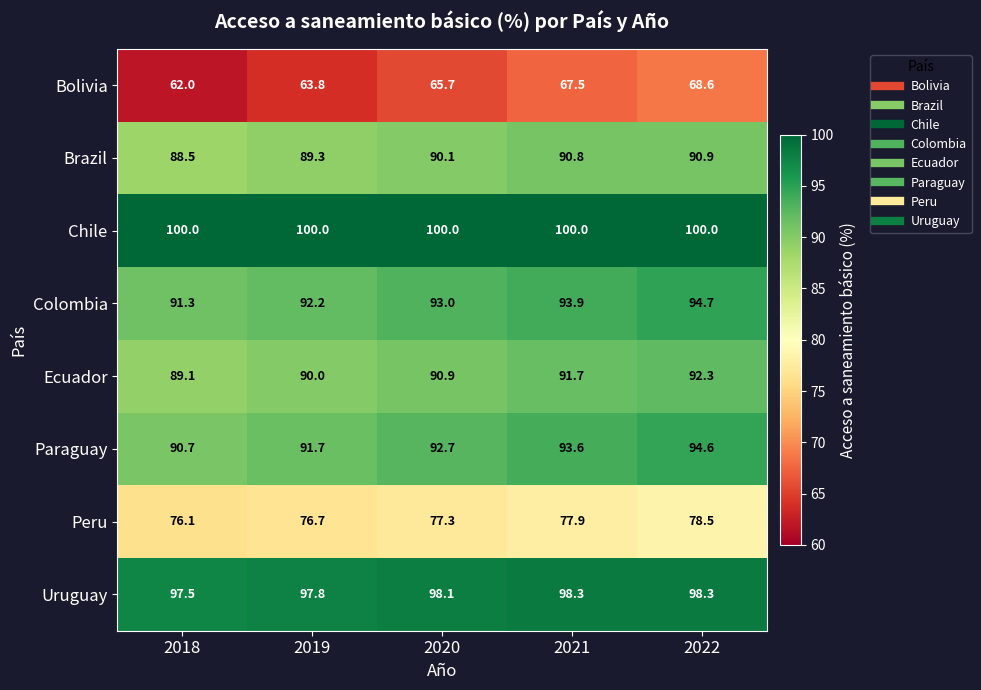

What is the difference between the highest and lowest values at 2022?

31.4